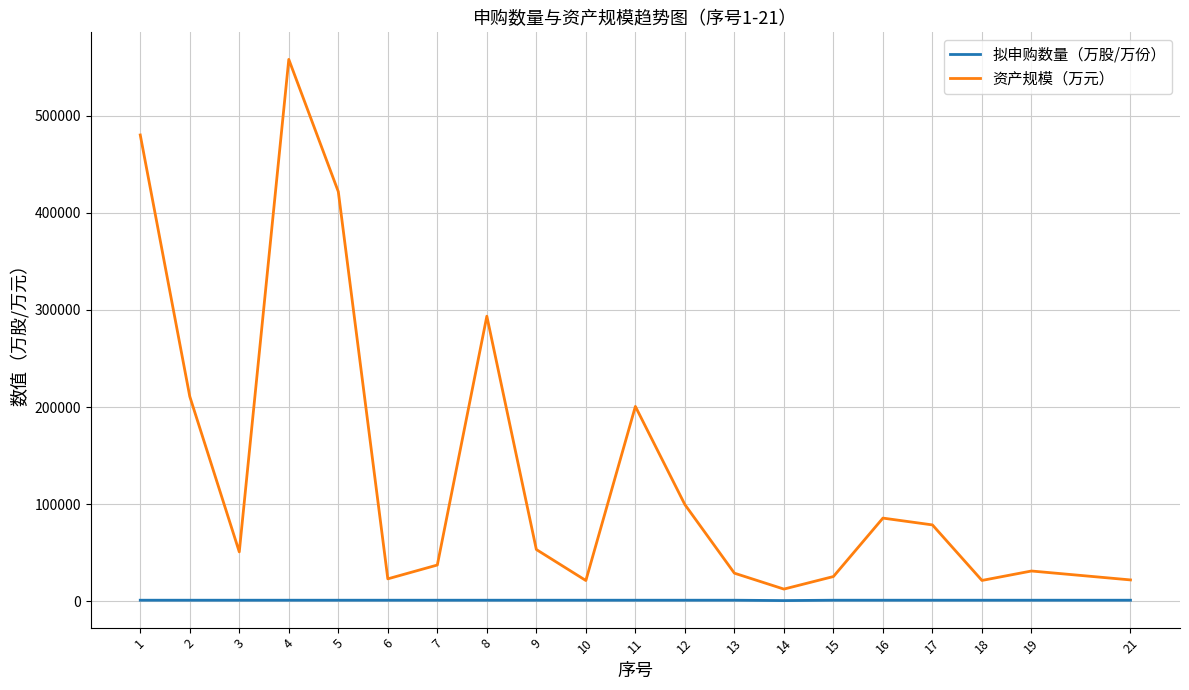

List the series in order of their peak value, lowest first.

拟申购数量（万股/万份）, 资产规模（万元）